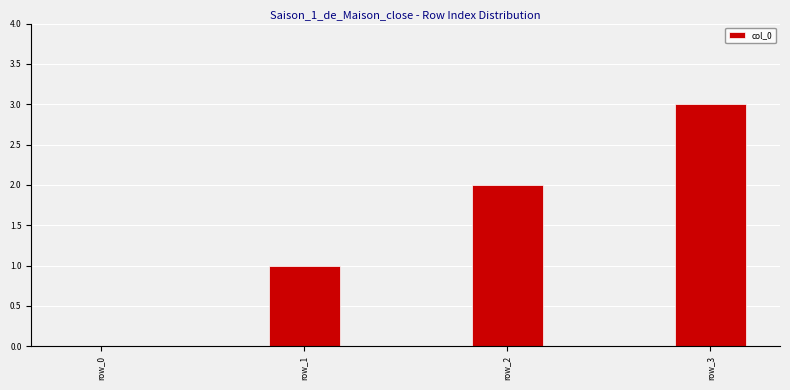

Is it true that the value at row_3 is 3?

True